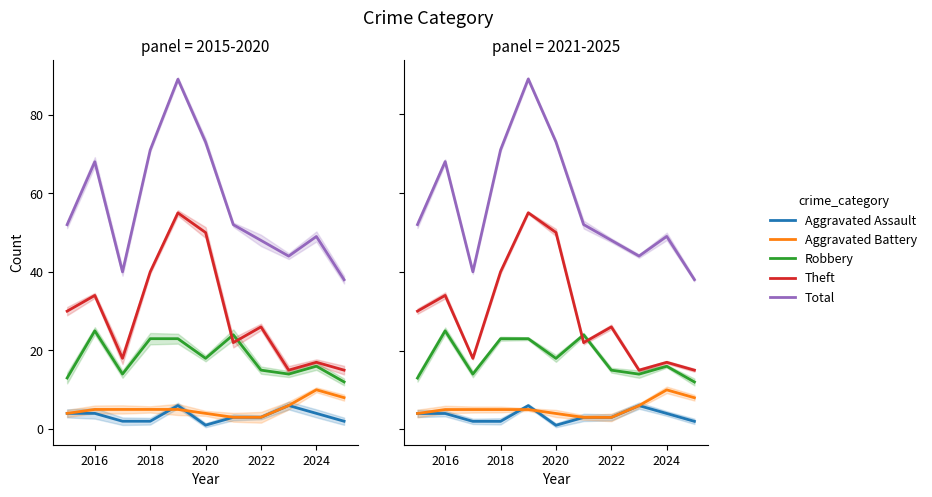

Is the value of Robbery at 7 greater than the value of Aggravated Assault at 2022?

Yes